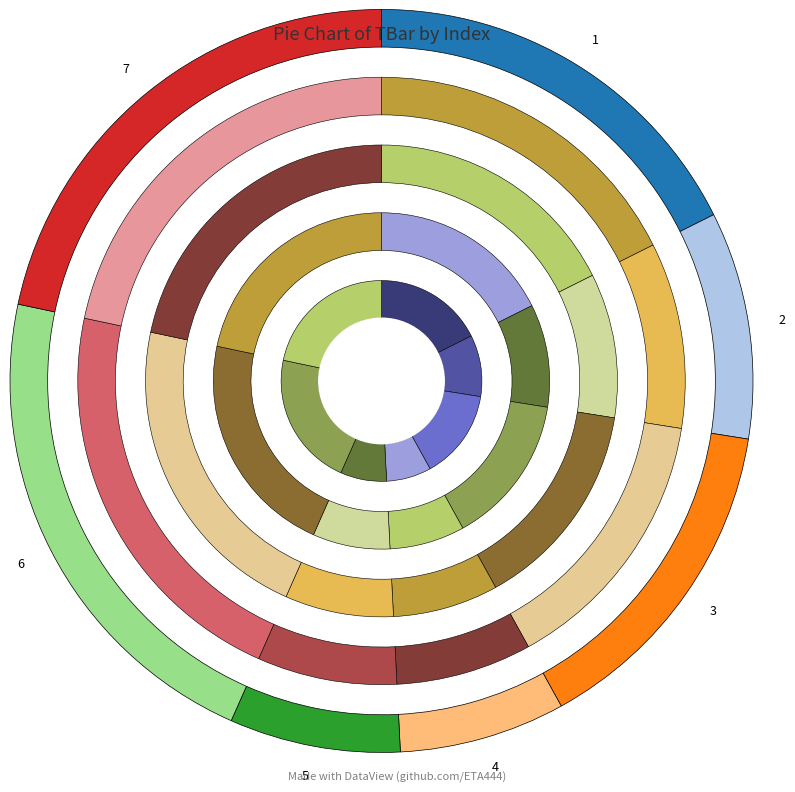

Which category has the biggest portion of the pie?

6